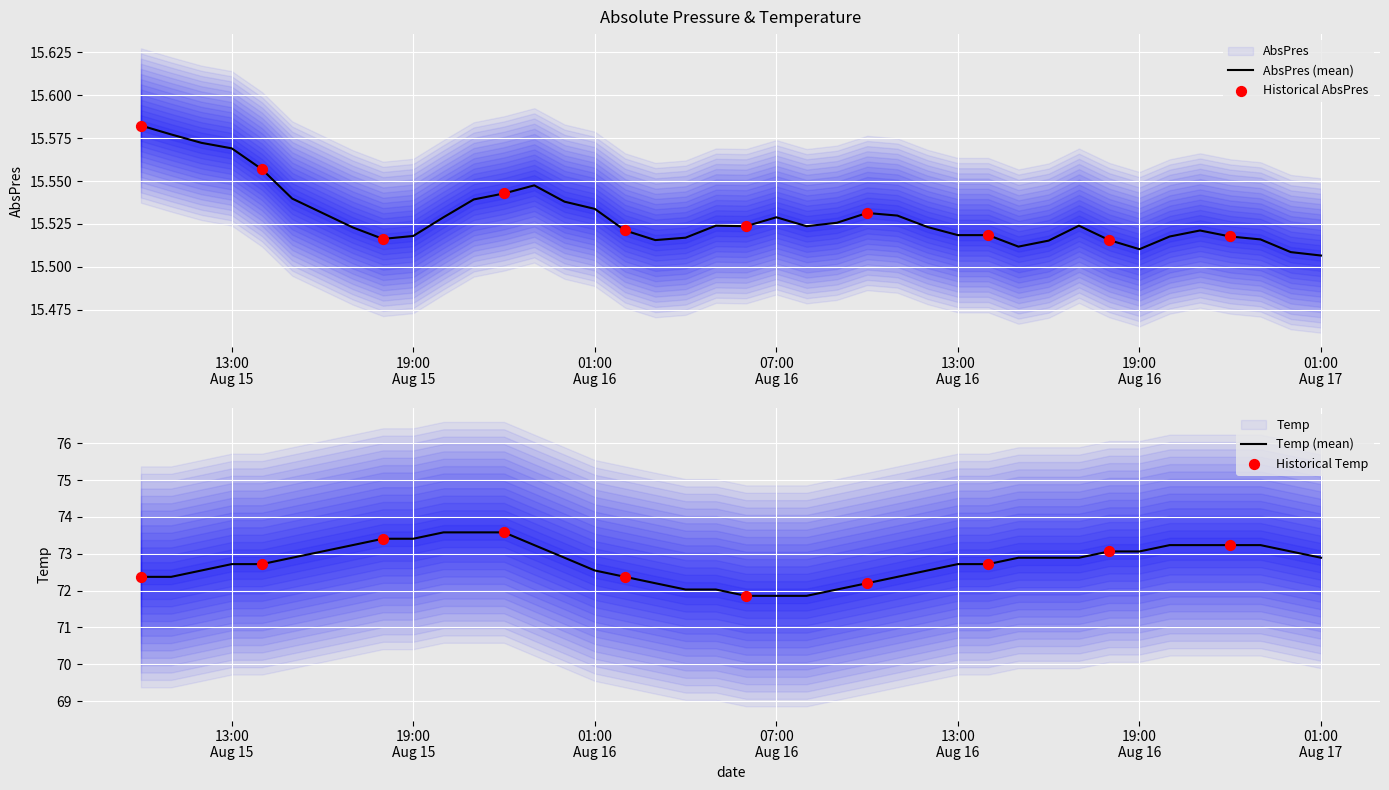

Which series reaches the minimum Y coordinate?

AbsPres